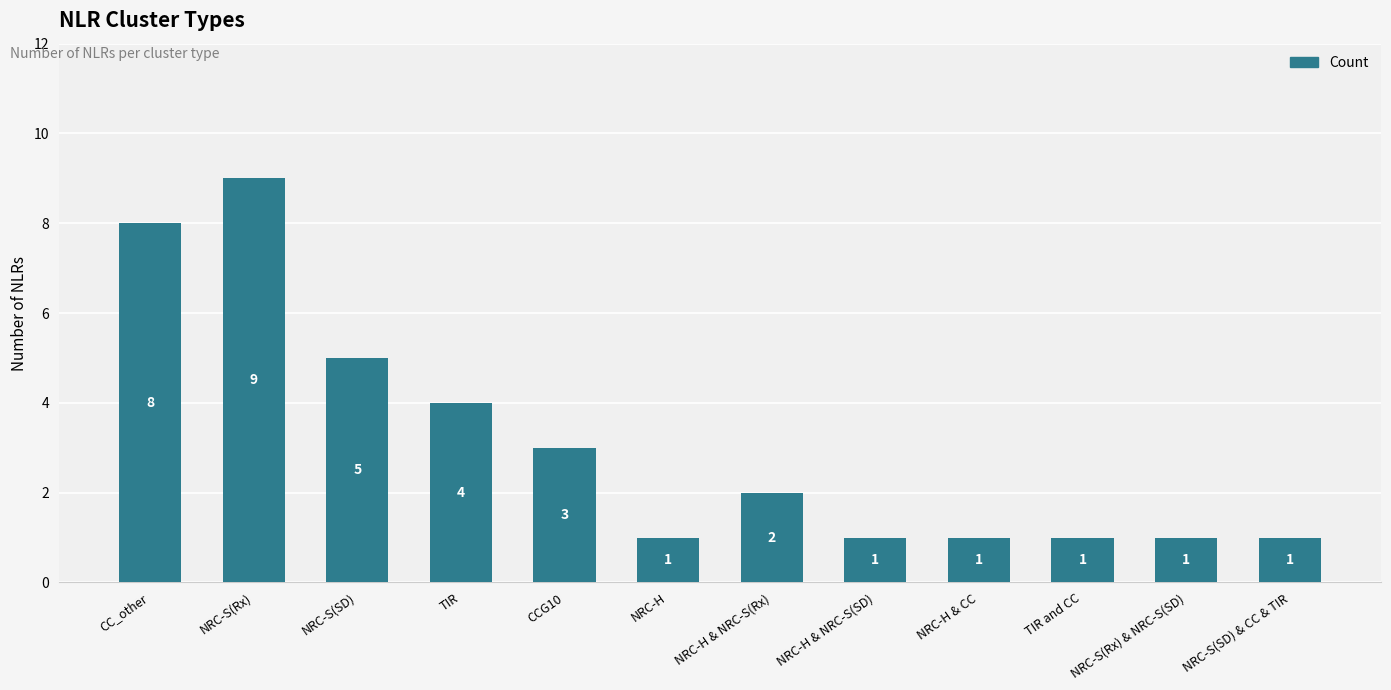

What is the difference between the maximum and second lowest values?

8